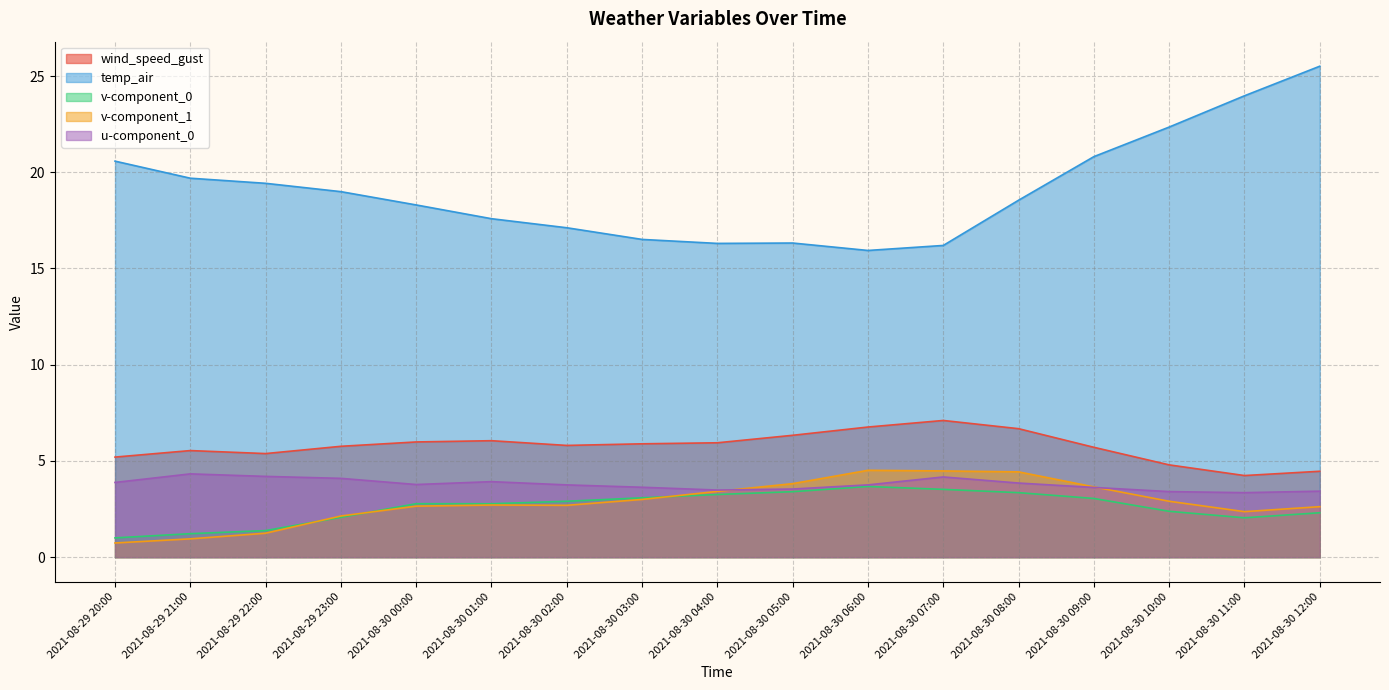

How many times do v-component_1 and v-component_0 cross each other?

3